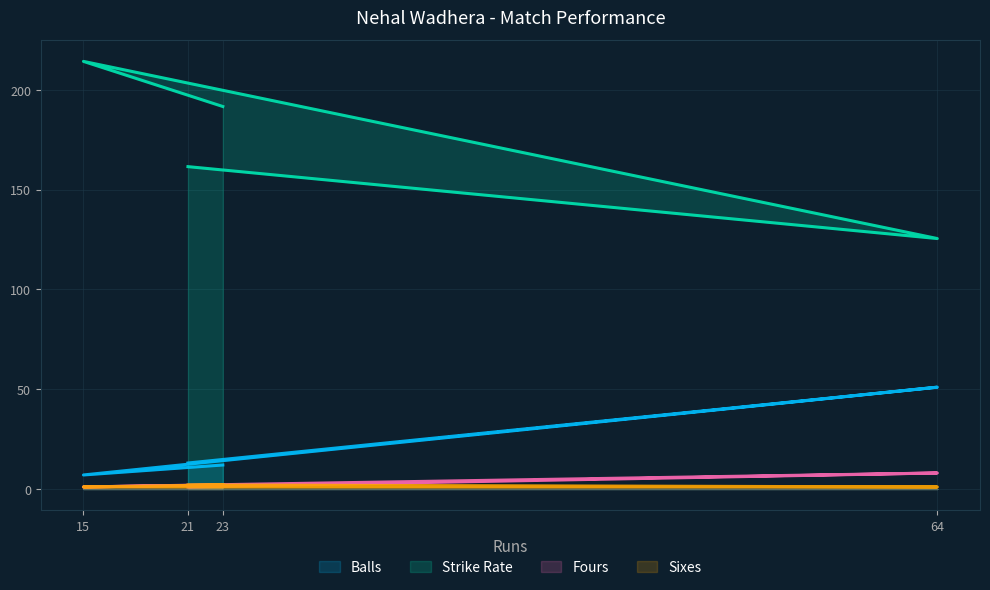

How many lines are shown in the chart?

4